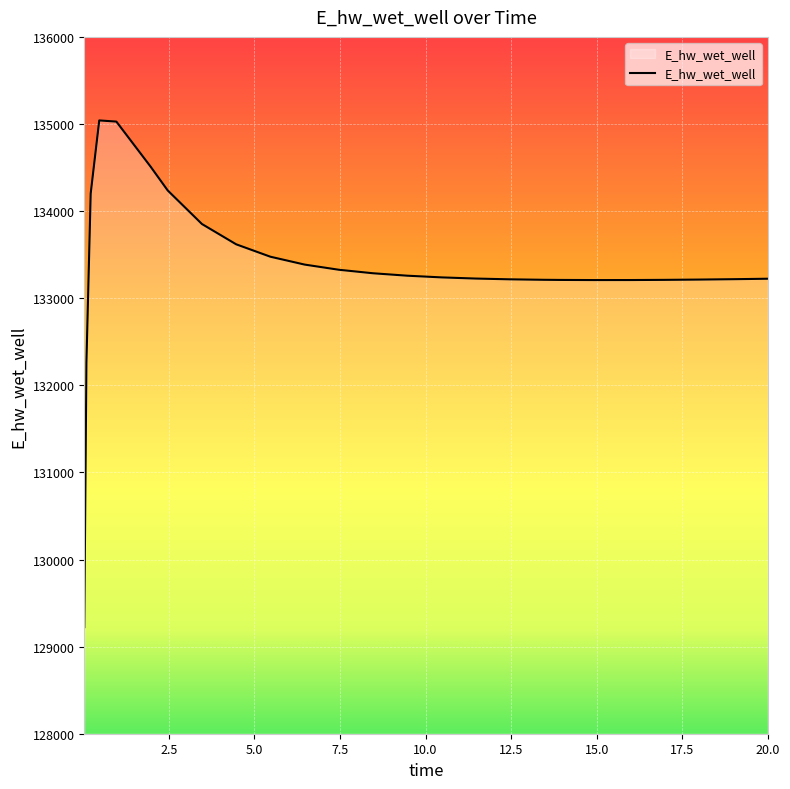

What is the smallest value displayed?

129223.9